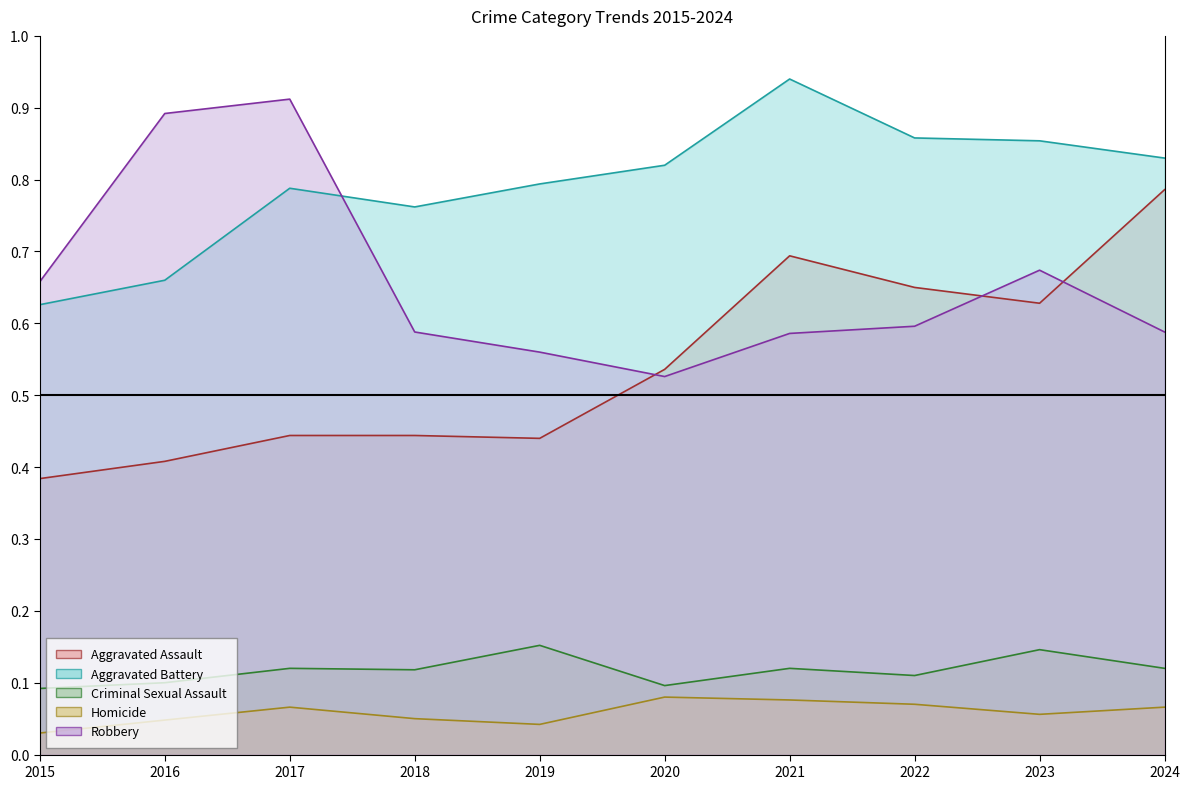

Is the value of Robbery at 2015 greater than the value of Criminal Sexual Assault at 2022?

Yes